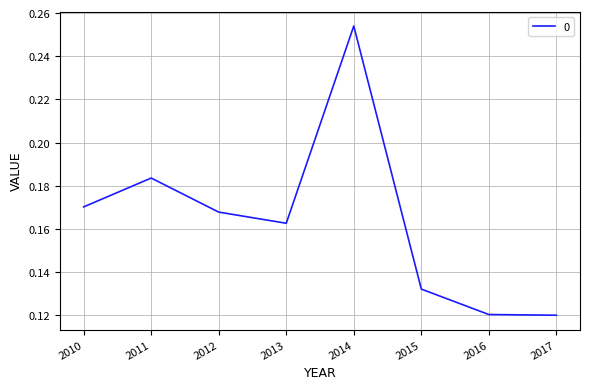

How many values are between 0 and 1?

8